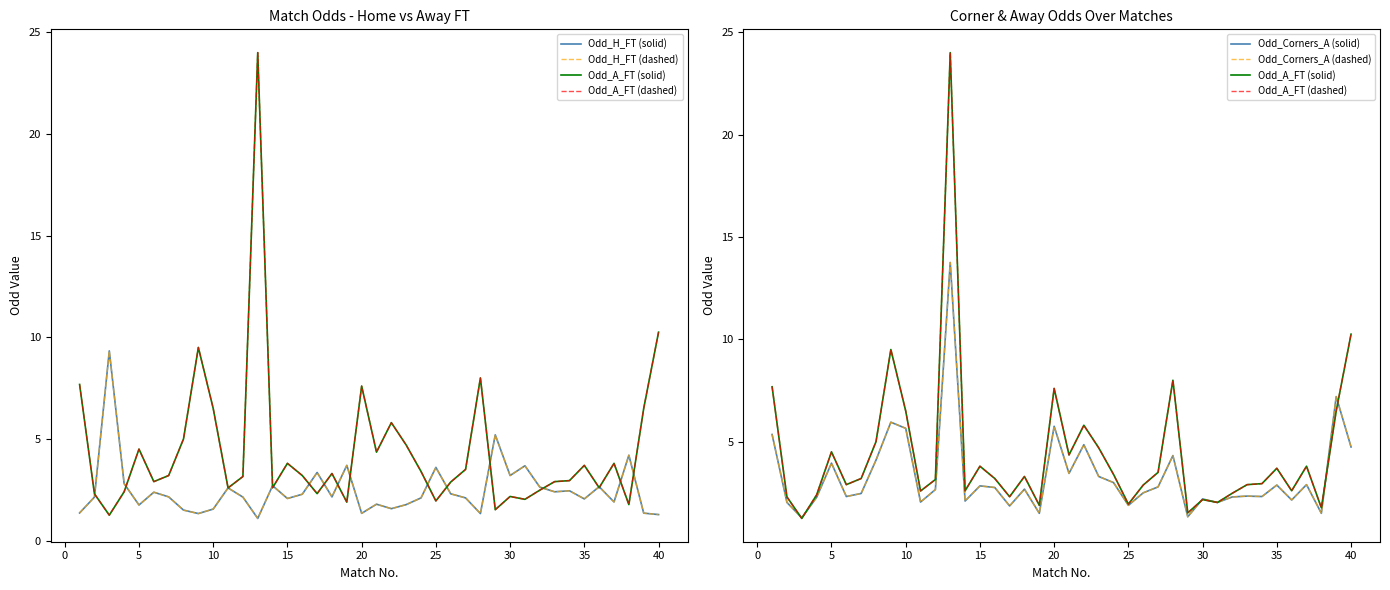

Count the number of data series in this chart.

6